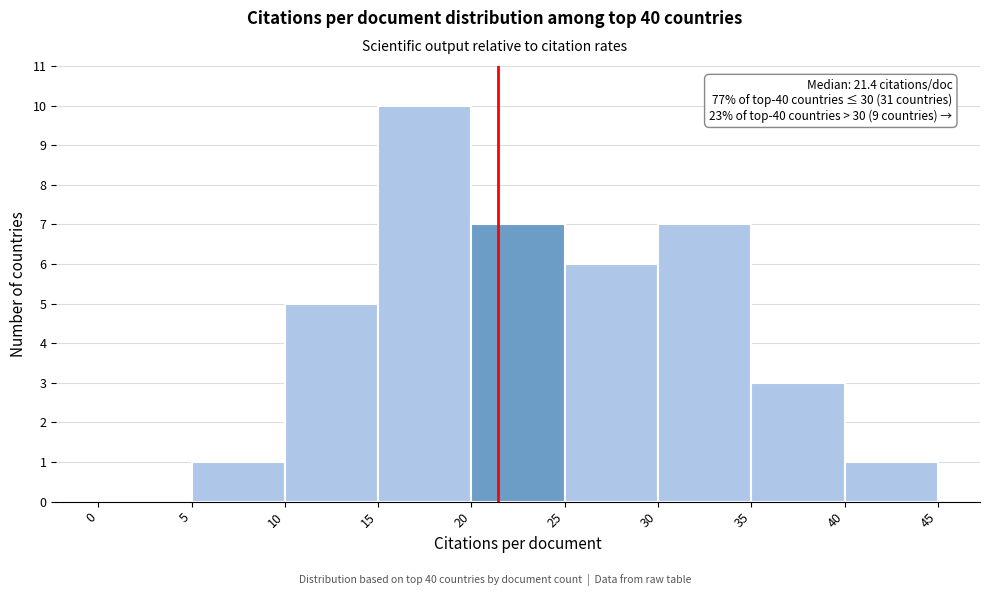

Over which range of the x-axis is the bar tallest?

15 to 20